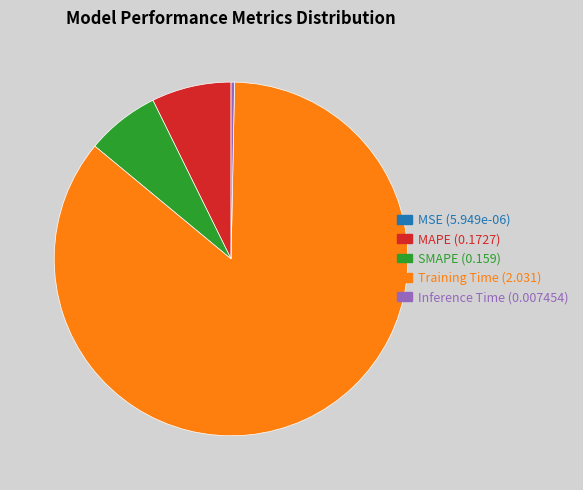

Do Training Time and MAPE together represent more than half of the pie?

Yes